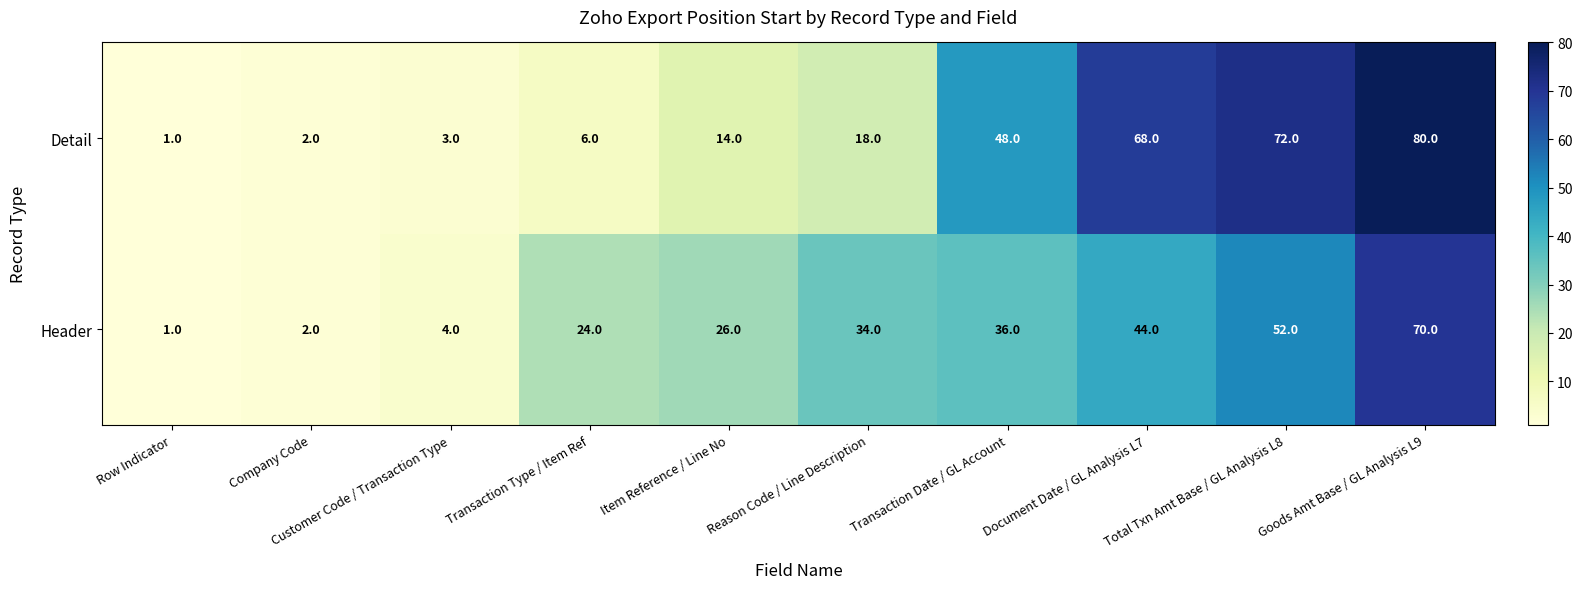

How many series are shown in this chart?

2